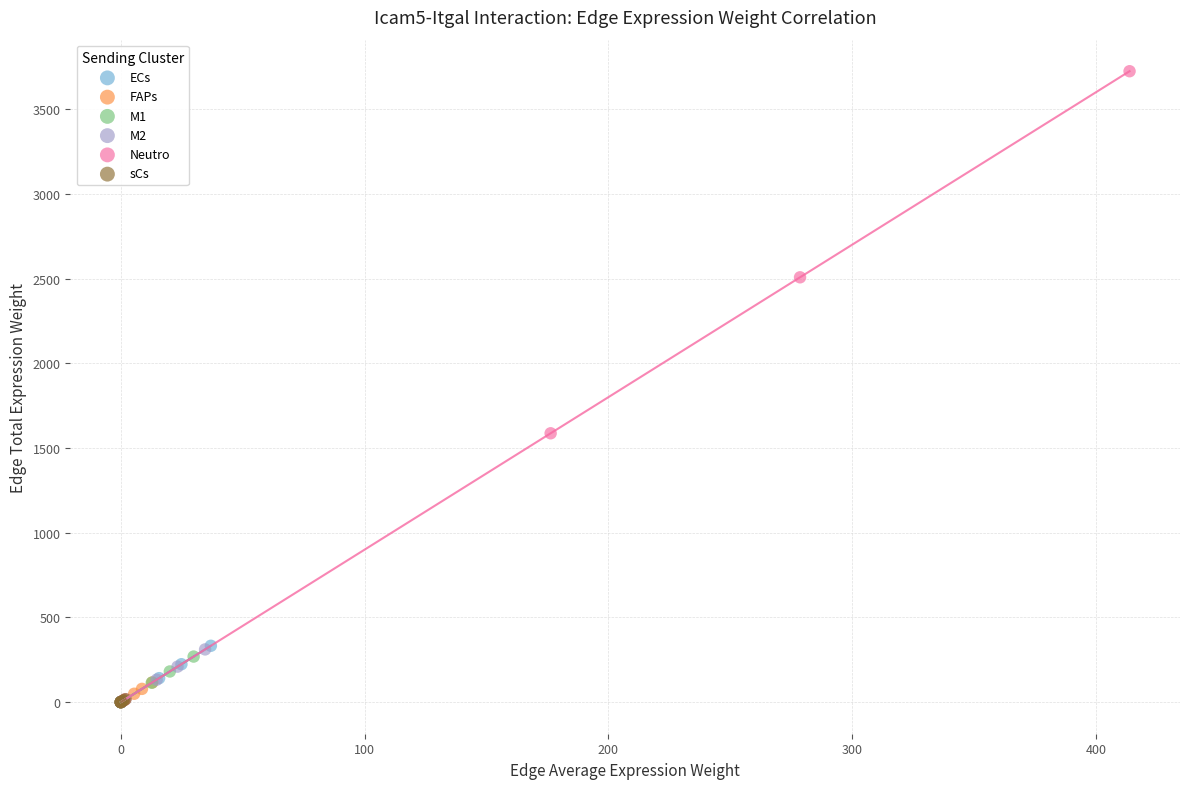

Which series has the largest Y range (max minus min)?

Neutro